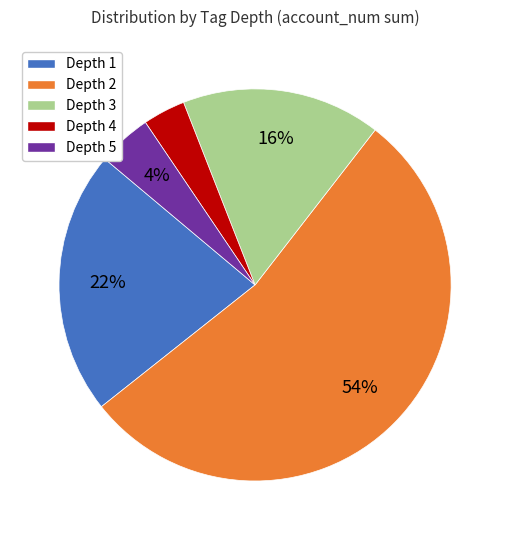

How many segments does this pie chart have?

5